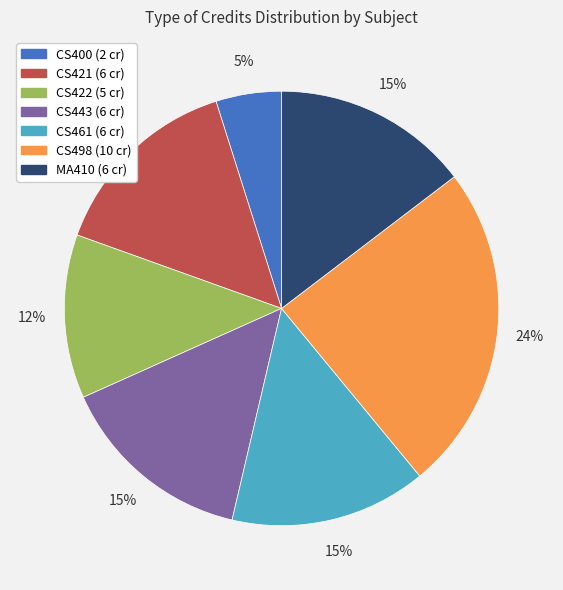

Is there any slice that represents more than half of the pie?

No